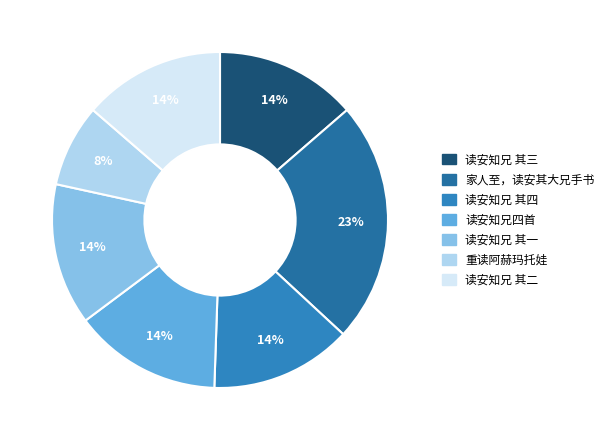

How many segments does this pie chart have?

7